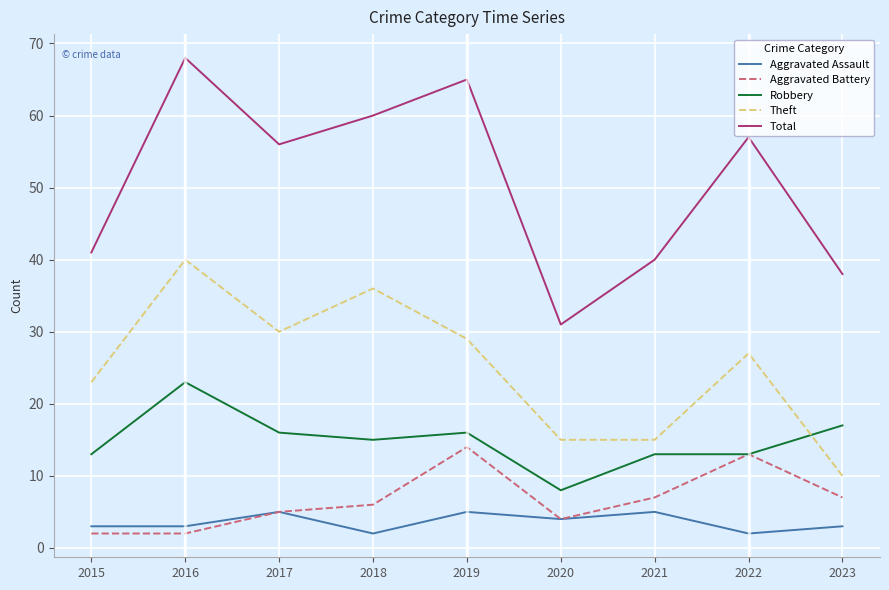

True or false: Total and Aggravated Assault cross at least once.

False